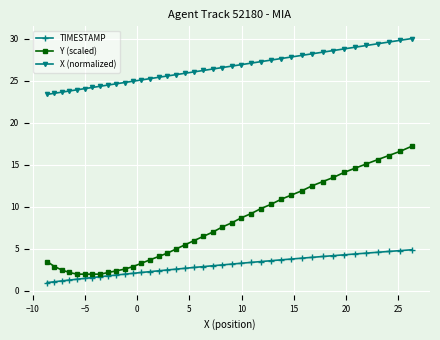

True or false: X (normalized) and TIMESTAMP intersect in this chart.

False